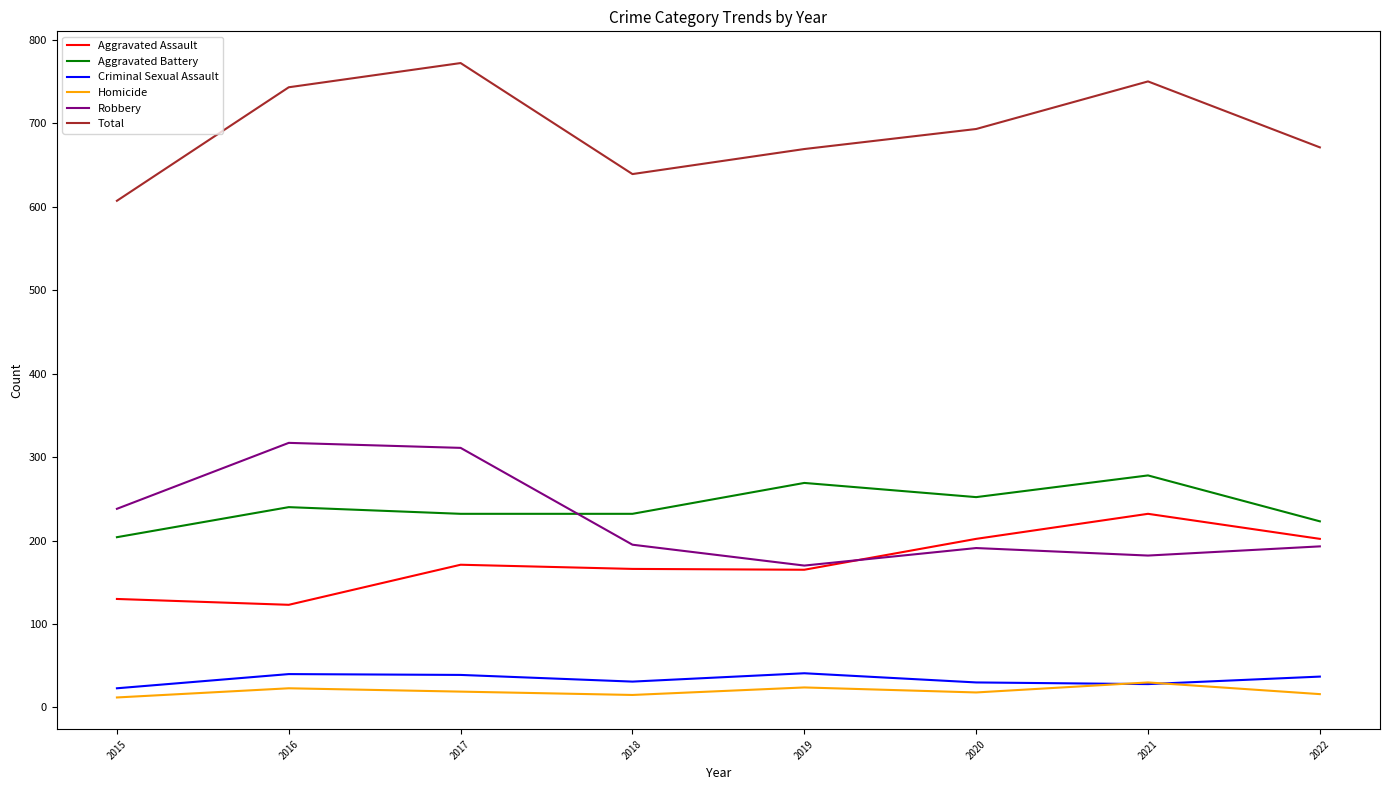

True or false: Criminal Sexual Assault has a value of 30 at 2020.

True